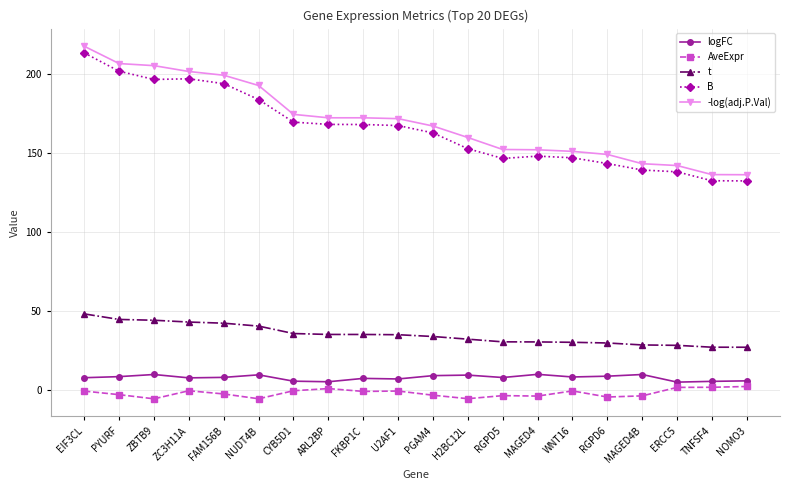

What is the difference between the AveExpr values at FKBP1C and U2AF1?

0.2